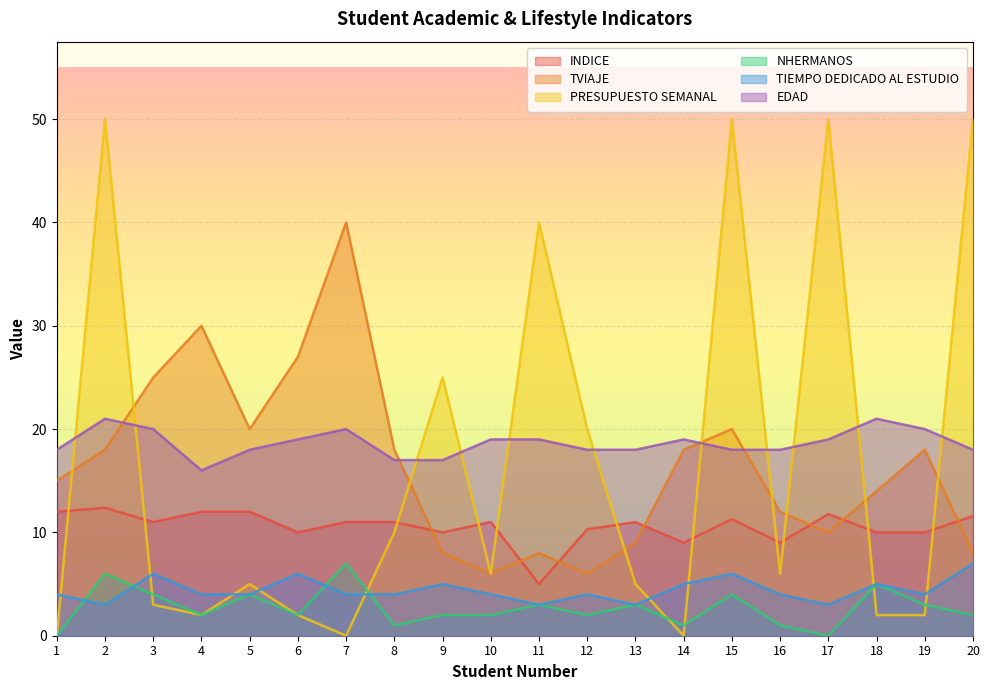

How many data points does each series have?

20